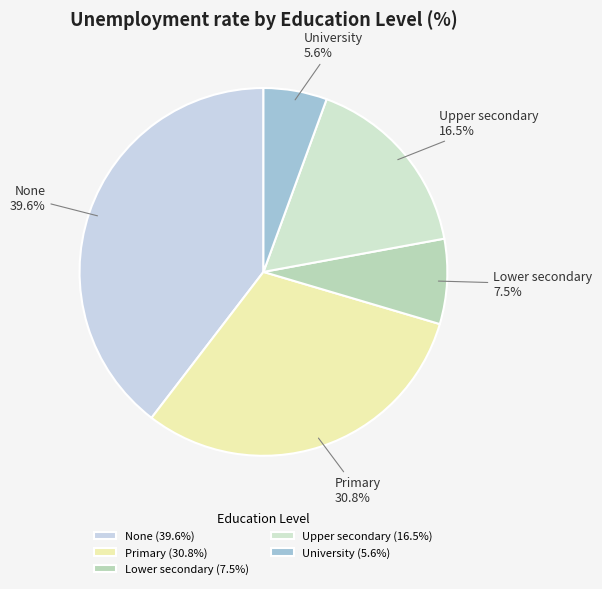

Which has a higher value, Lower secondary or Primary?

Primary